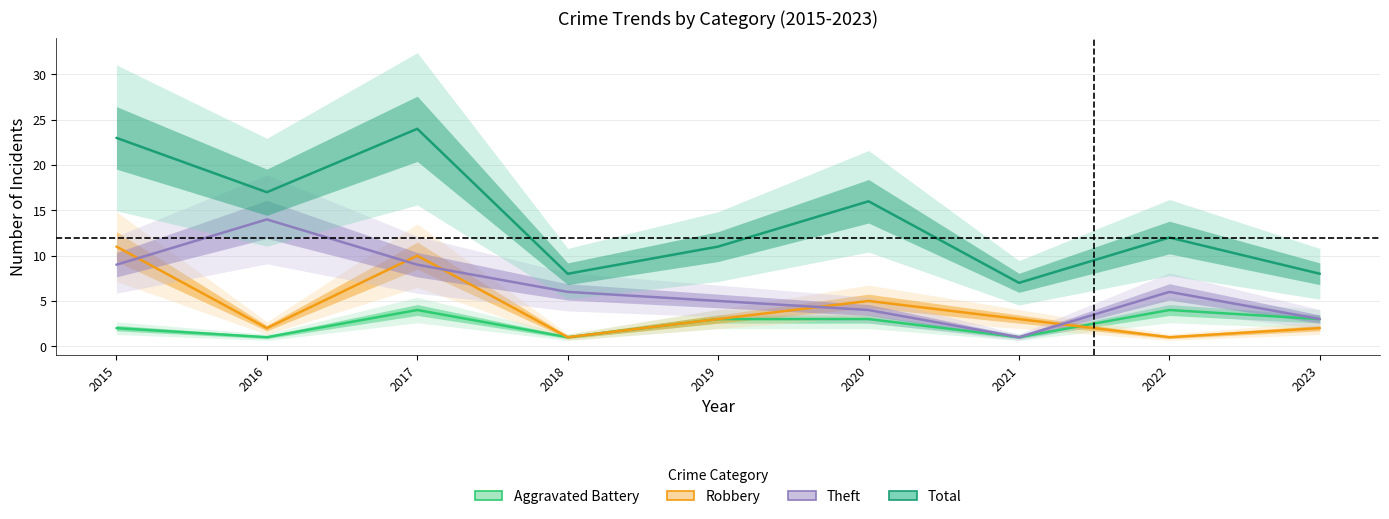

Which series changed the most between 2017 and 2019?

Total